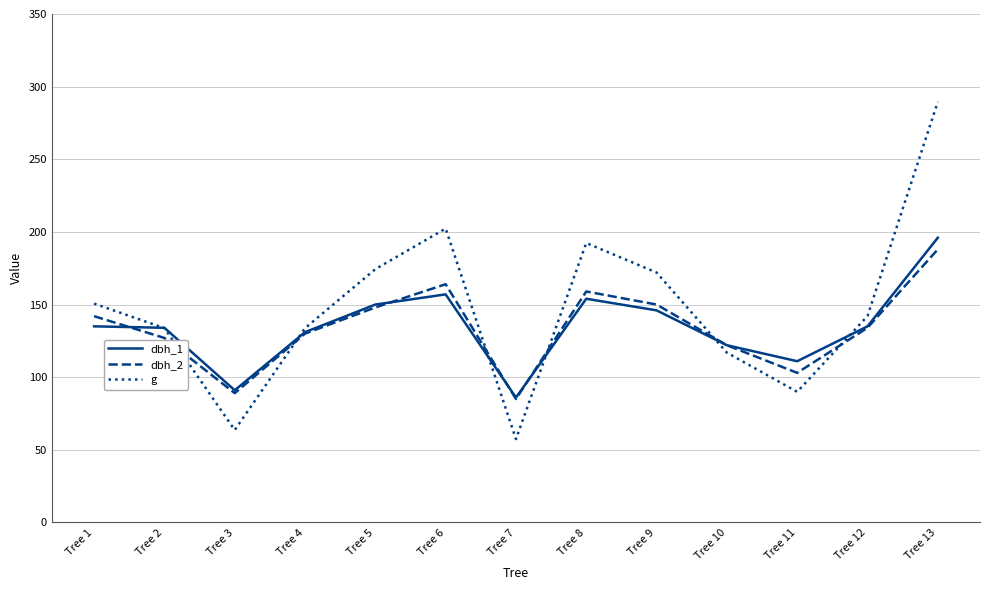

How many lines are shown in the chart?

3